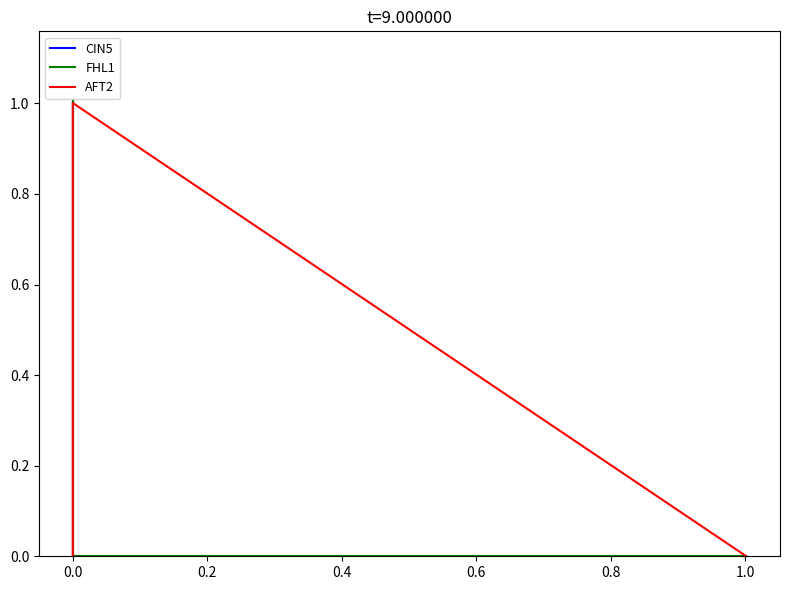

What is the total value across all series at 0.0?

1.0